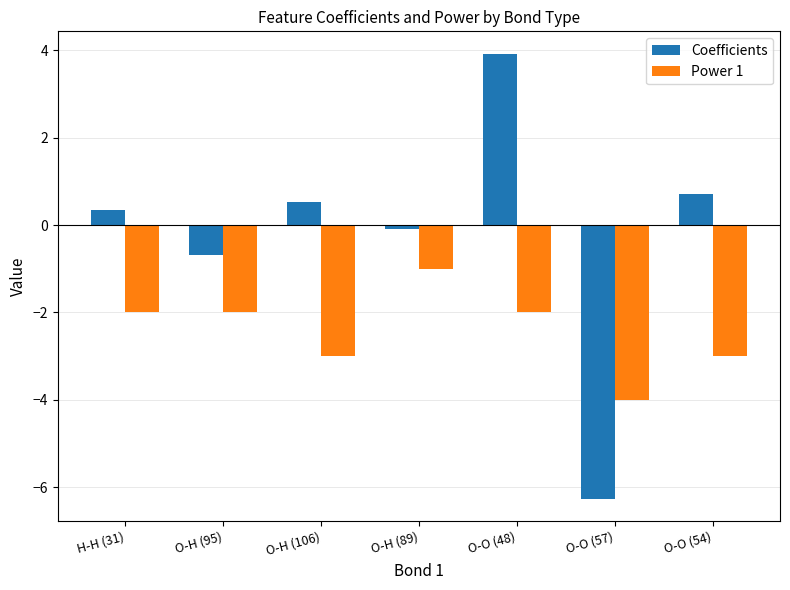

What is the minimum value shown in the chart?

-6.3